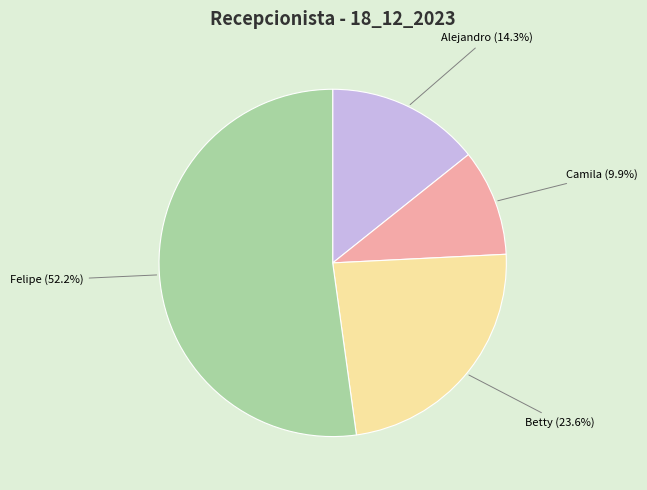

Is there any slice that represents more than half of the pie?

Yes